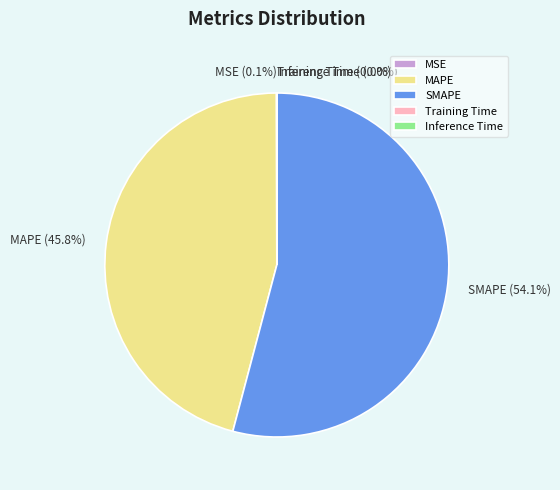

What percentage is NOT represented by MAPE?

54.2%